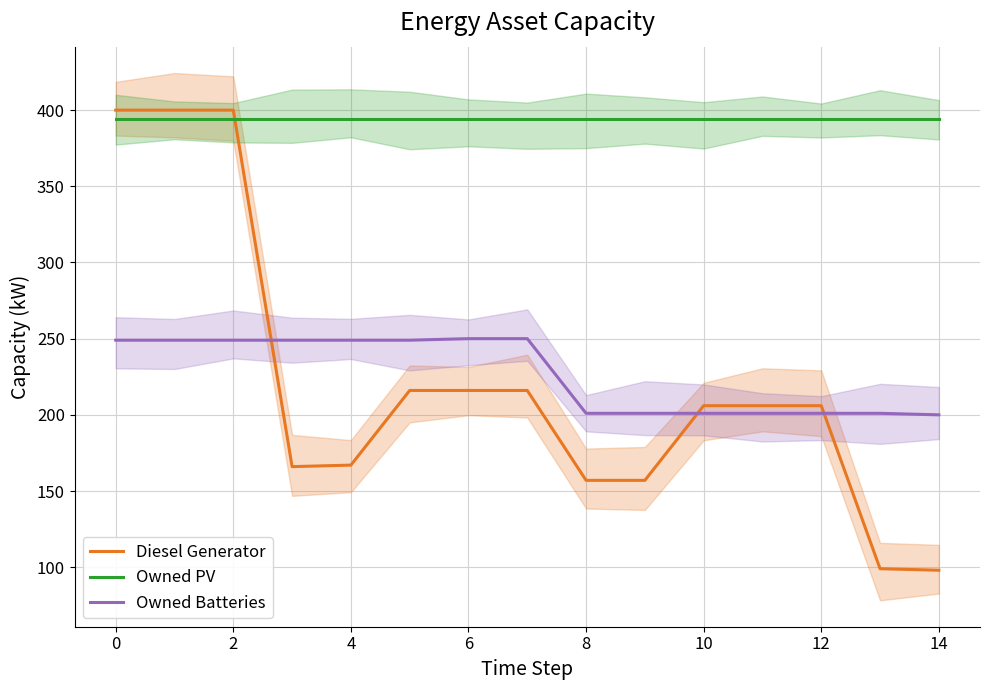

What is the minimum value for Owned PV?

394